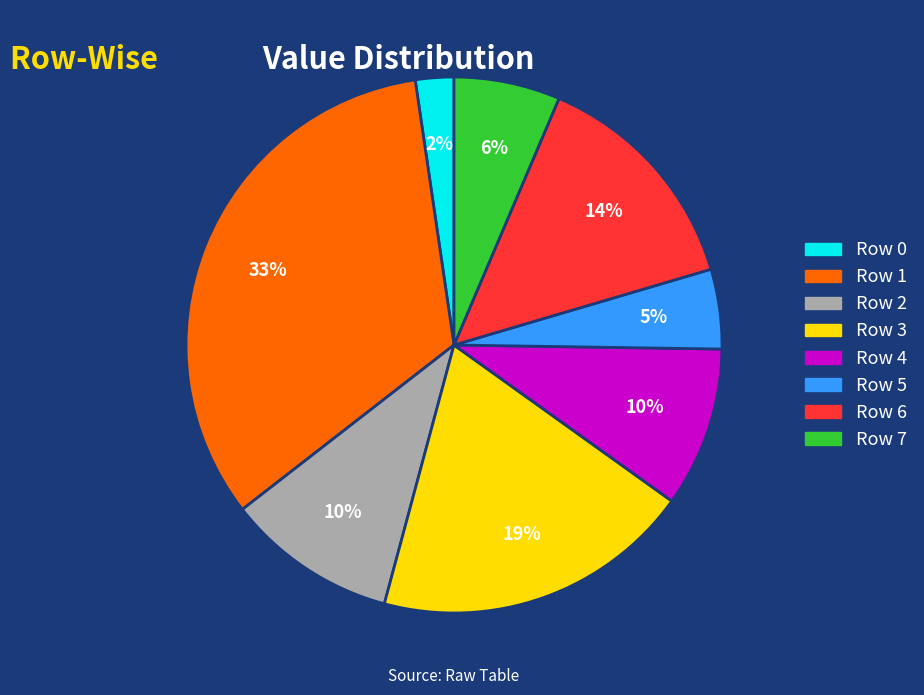

Do Row 6 and Row 2 together represent more than half of the pie?

No